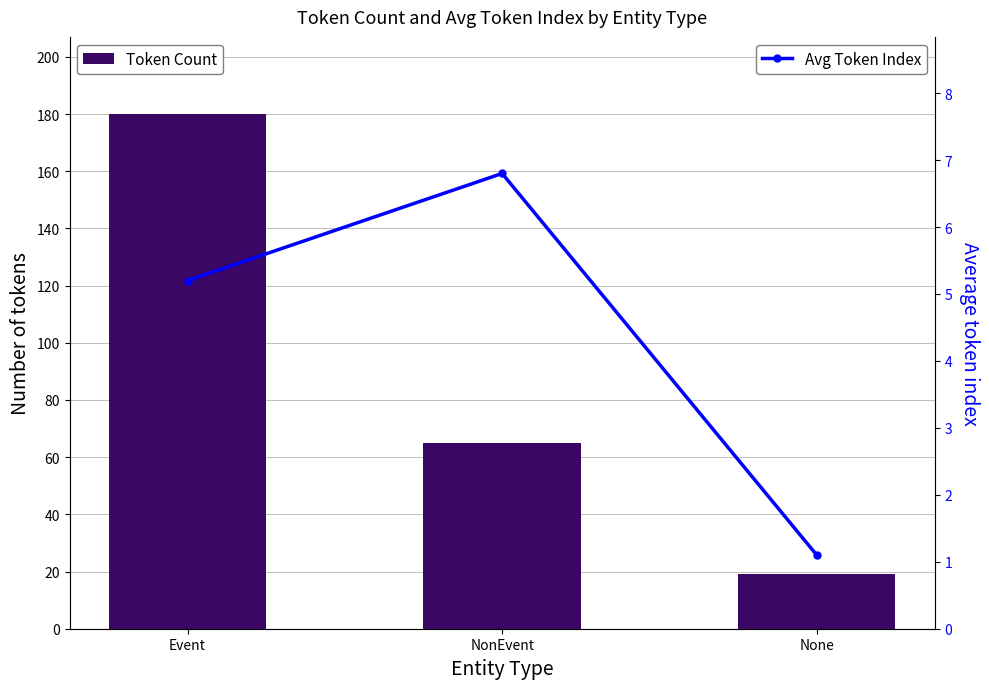

Are the bars horizontal?

No